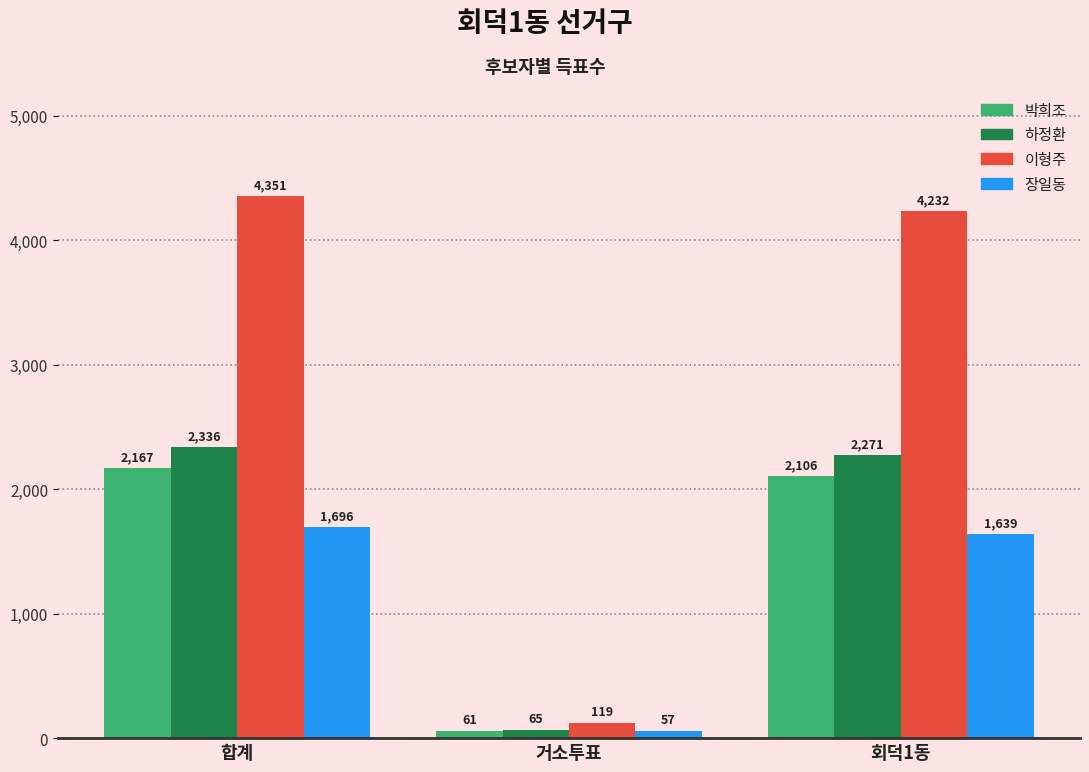

Which series has the widest spread of values?

이형주